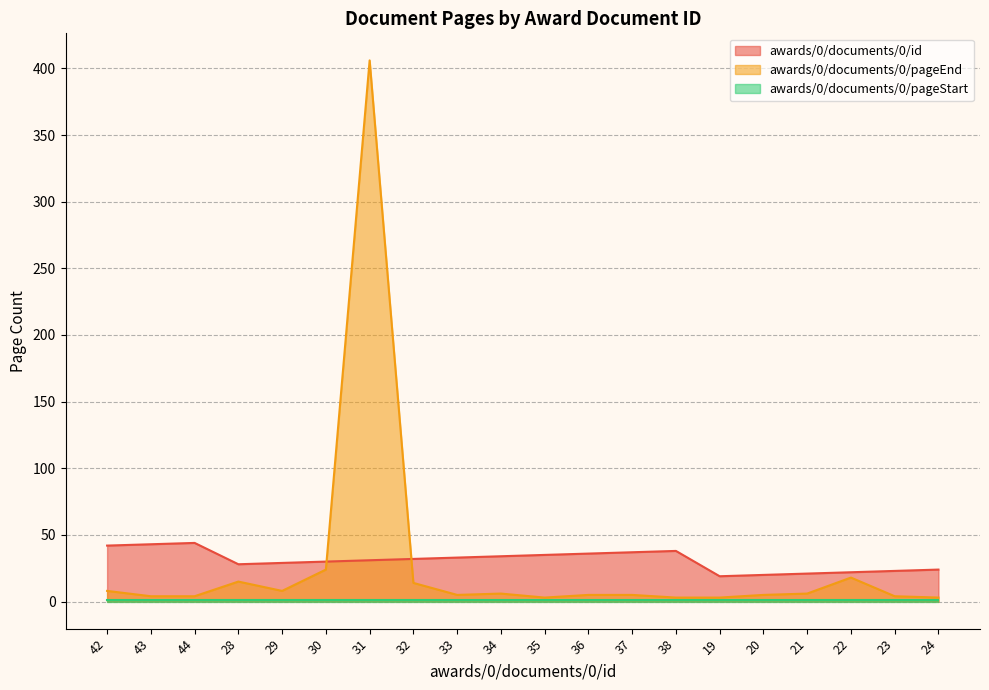

At which label is awards/0/documents/0/pageEnd closest to 204?

30